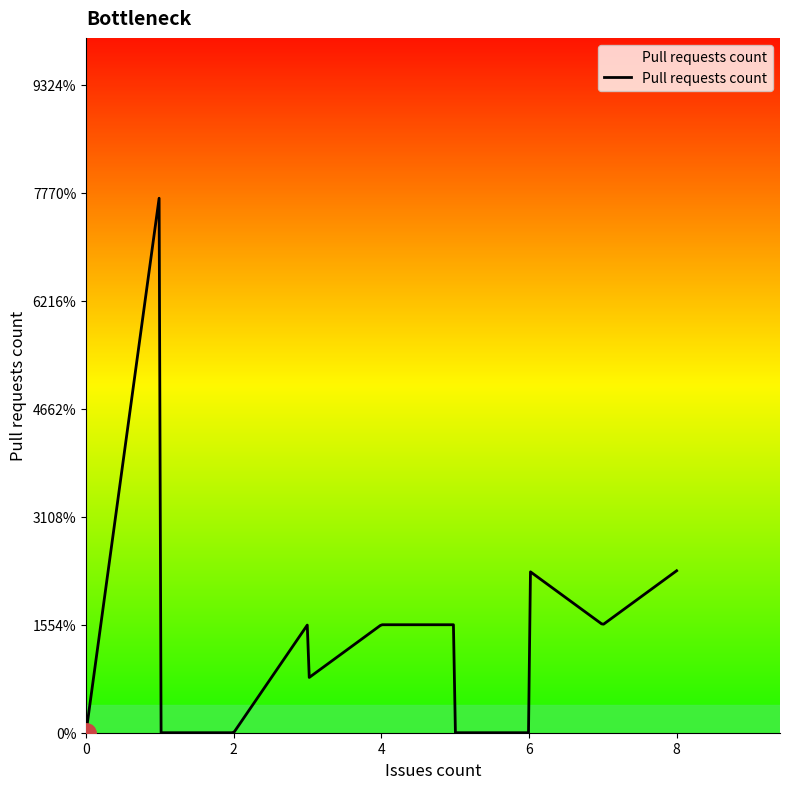

Does the chart have visible grid lines?

No